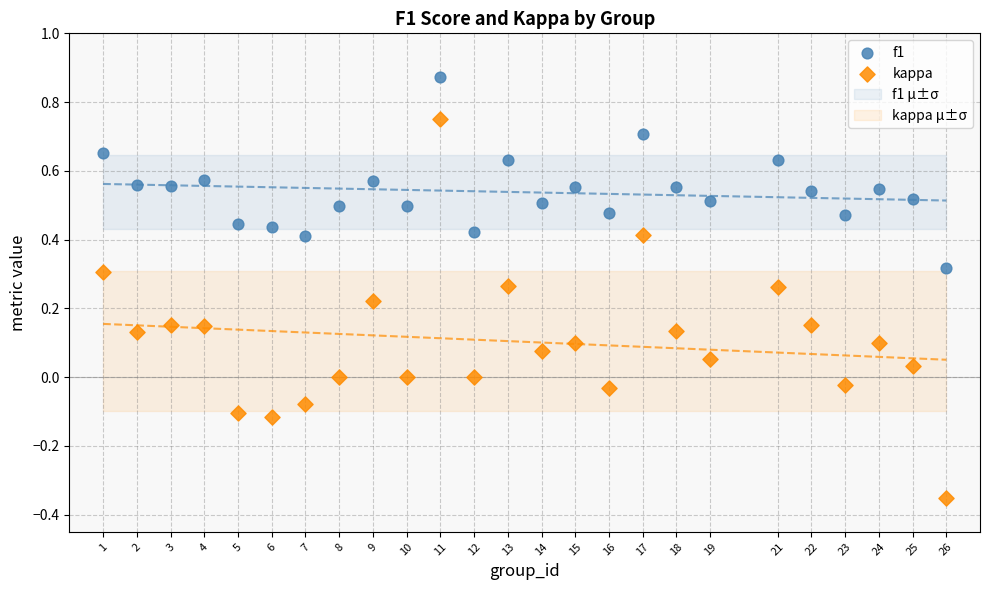

Which series contains the highest Y value?

f1